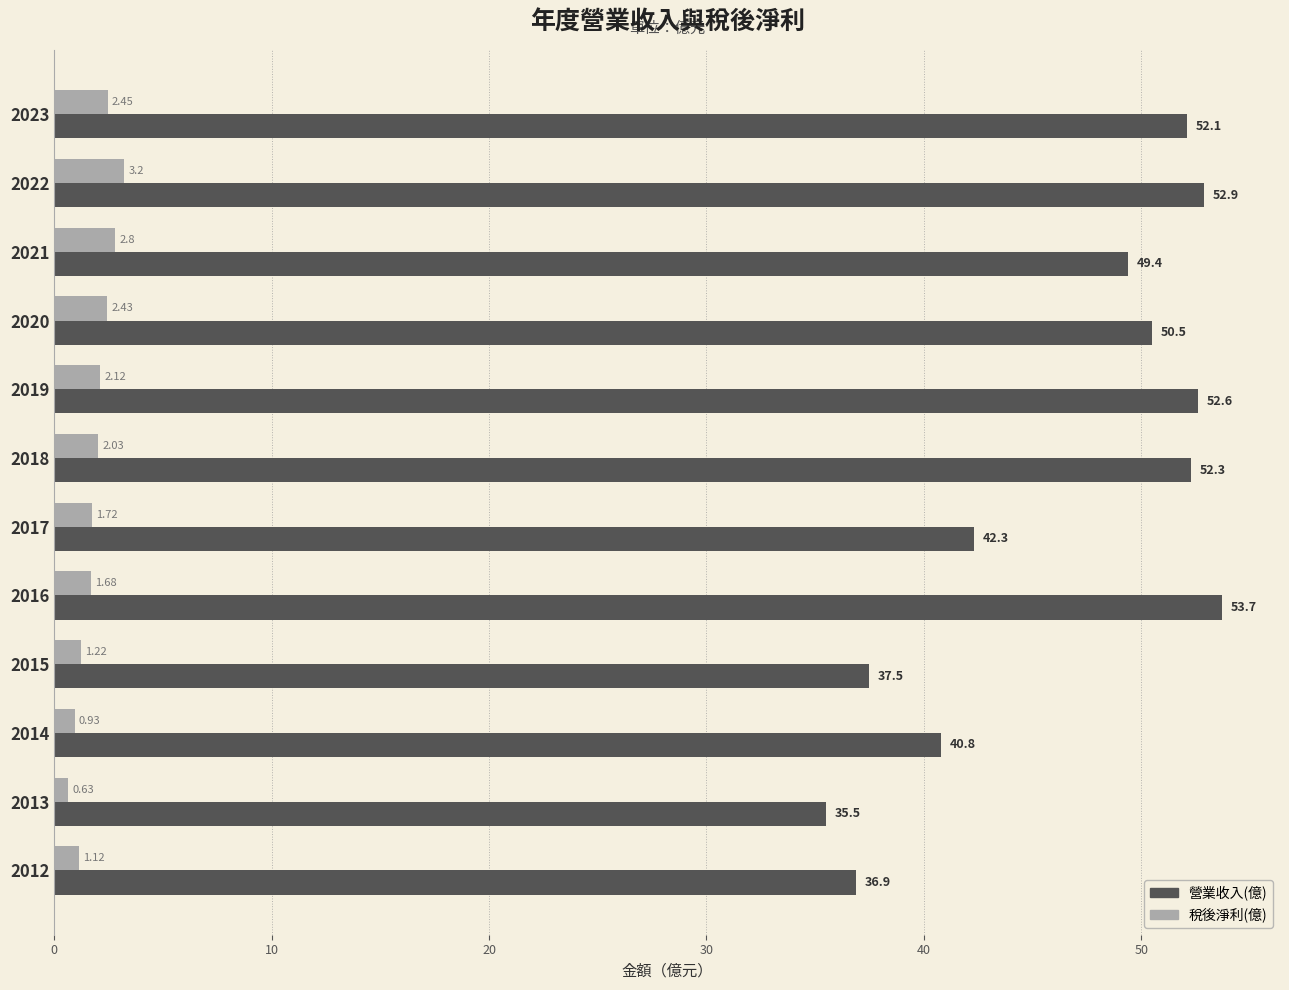

Between 2023 and 2020, which series saw the biggest shift?

營業收入(億)